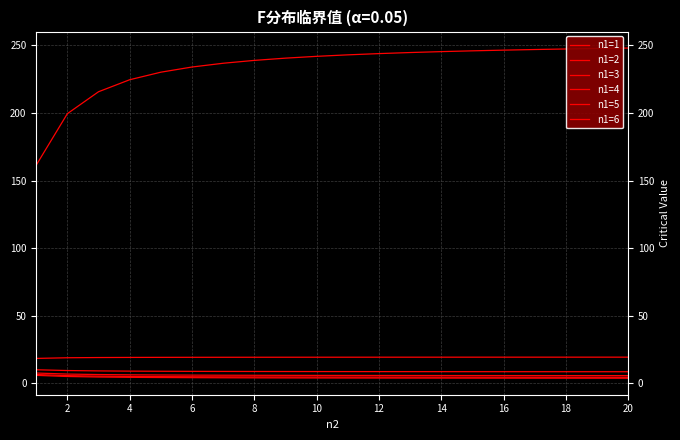

True or false: n1=3 and n1=1 cross at least once.

False